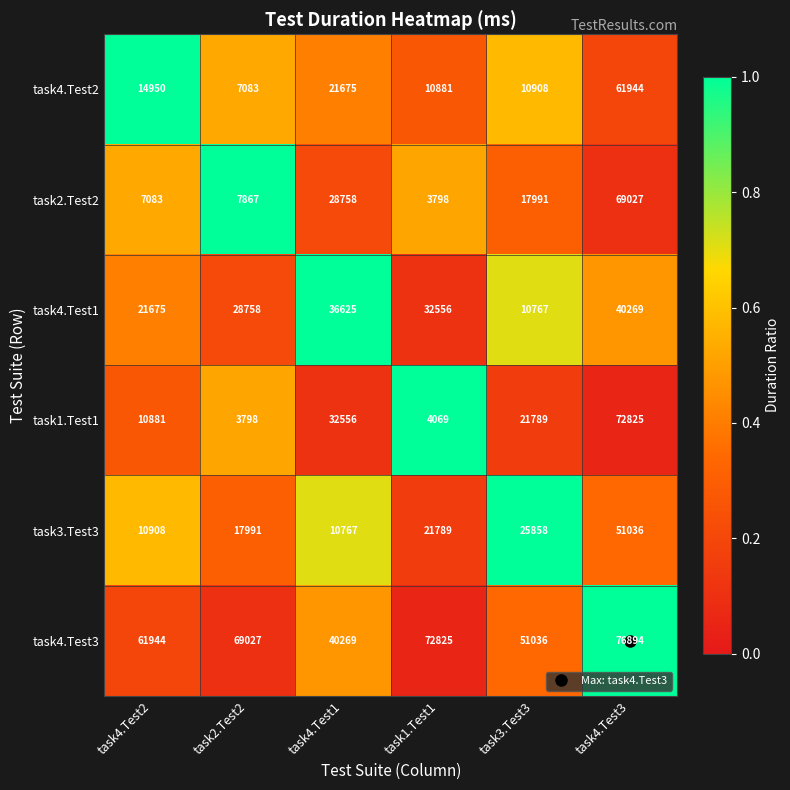

What is the difference between the highest and lowest values at task4.Test1?

29502